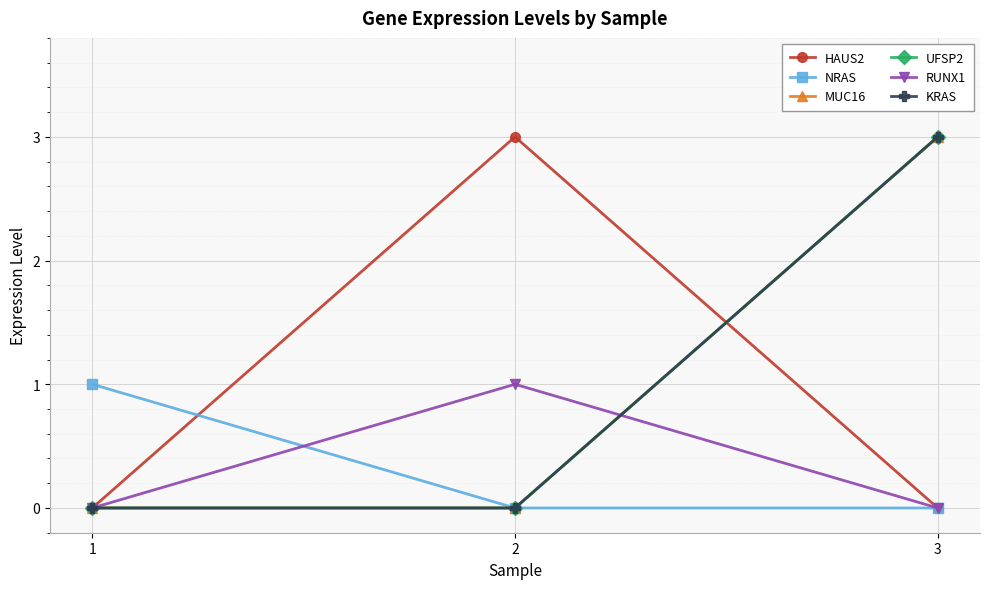

The KRAS series shows 3 at 3. True or false?

True